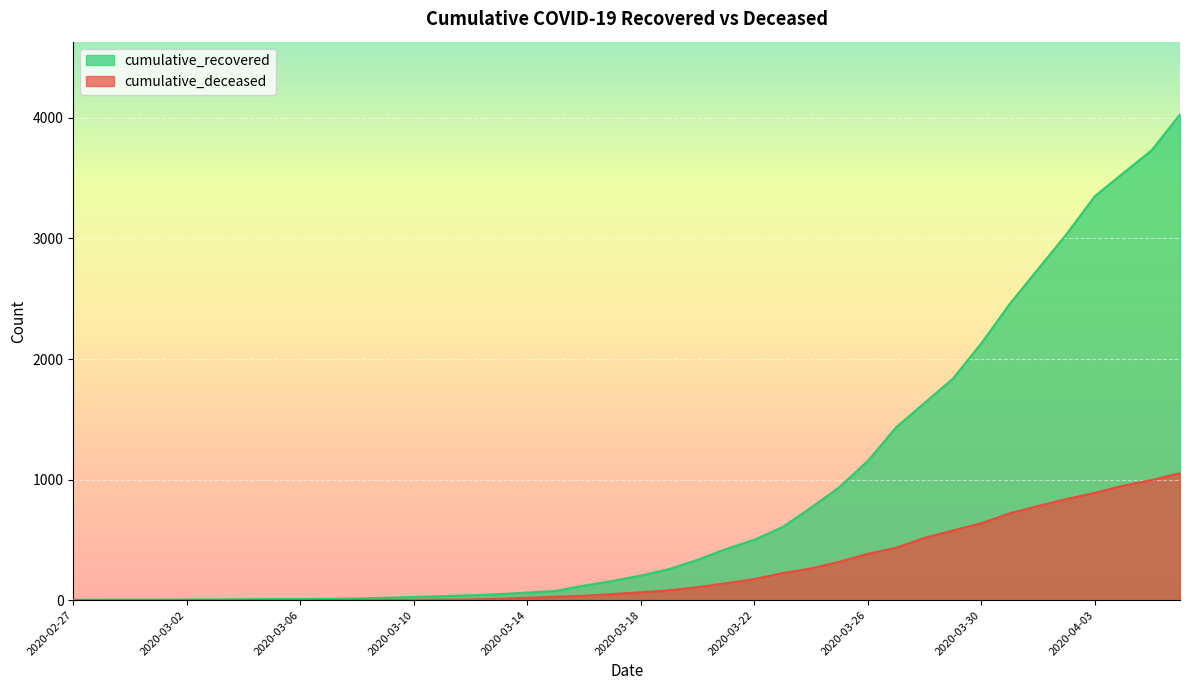

What is the difference between the maximum and minimum values in the cumulative_deceased series?

1054